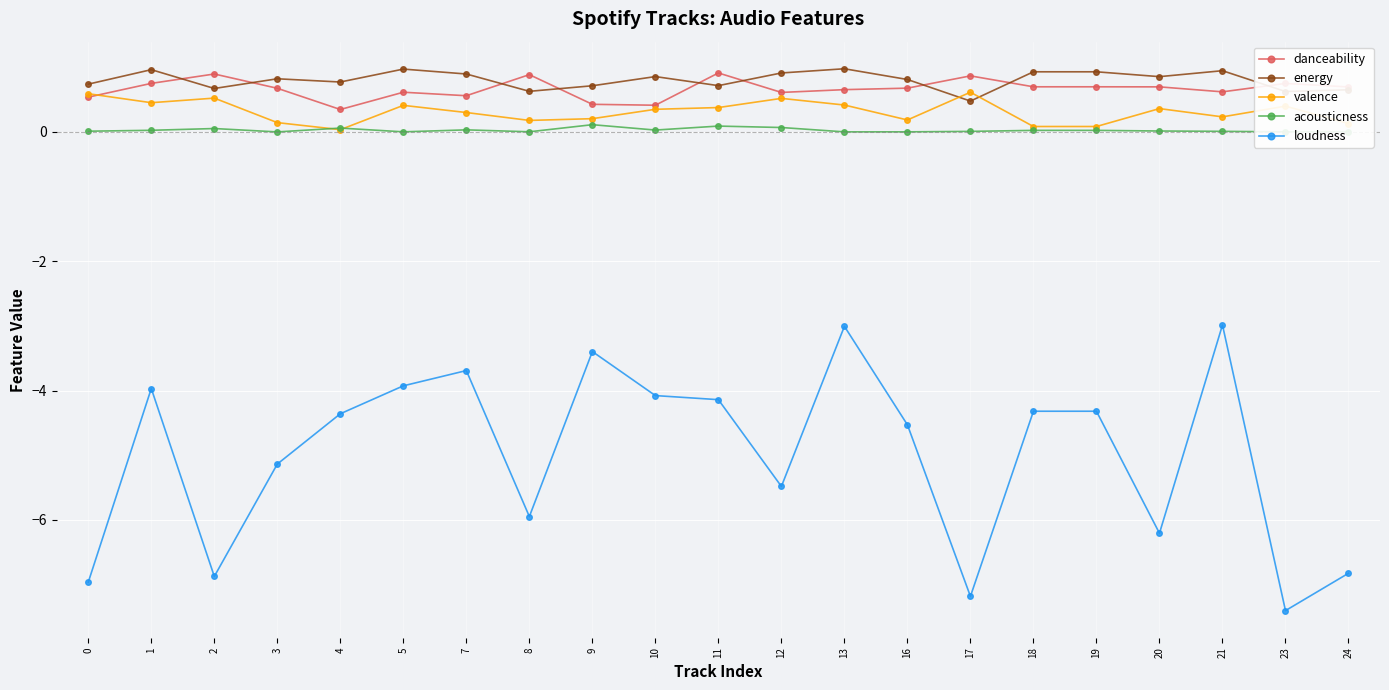

Between 5 and 13, which series saw the biggest shift?

loudness